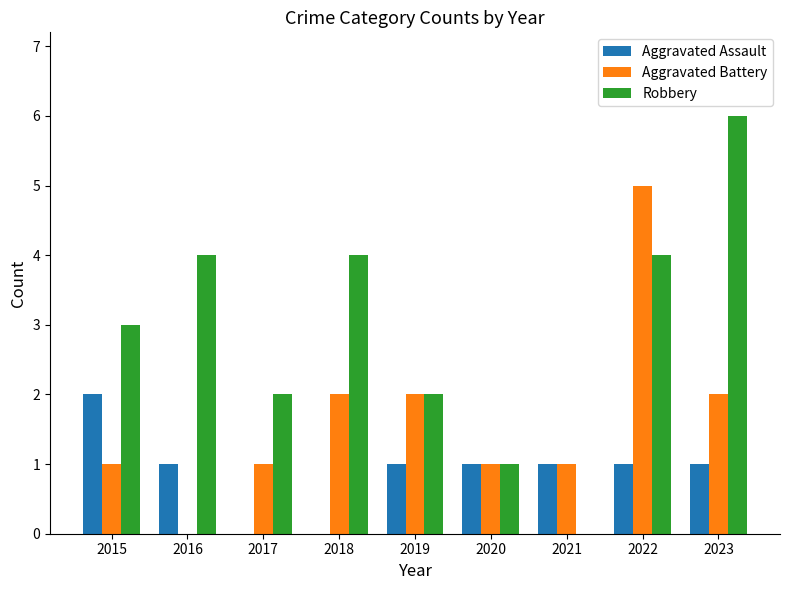

Which series changed the most between 2017 and 2021?

Robbery